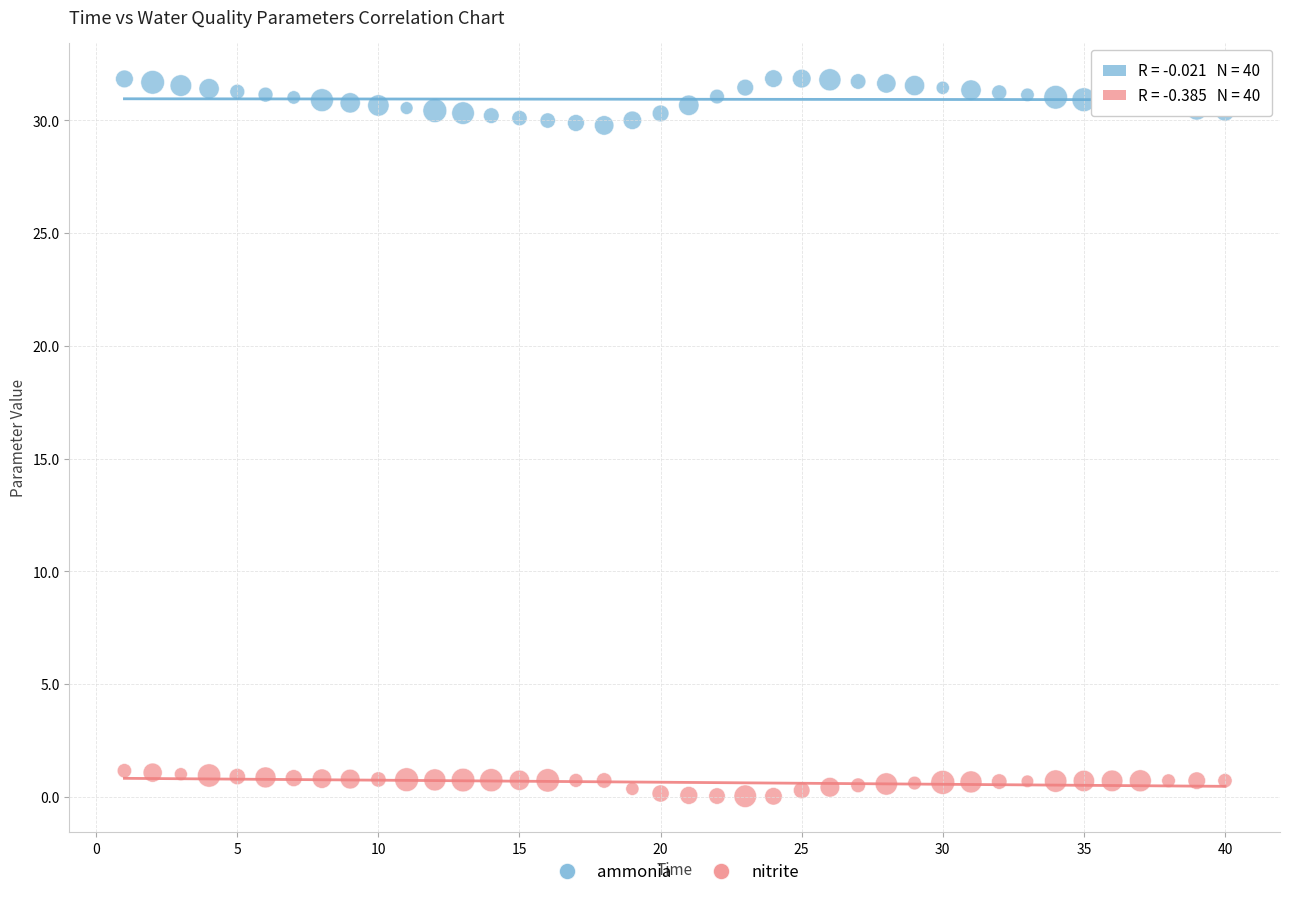

What are all the series names shown in the legend?

ammonia, nitrite